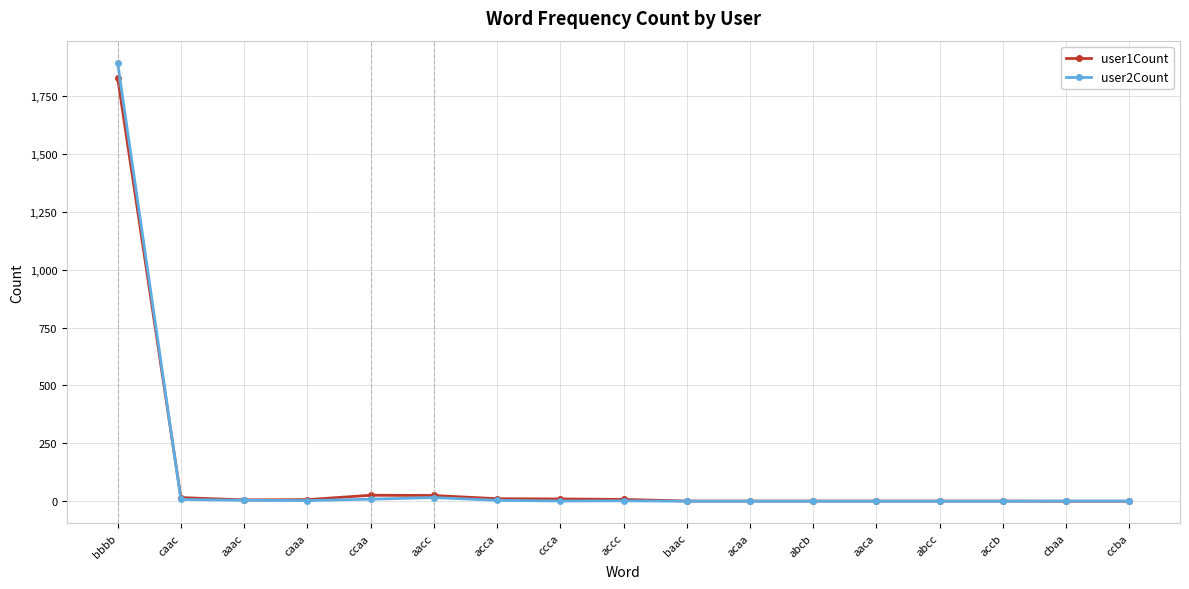

True or false: user1Count has more than 0 interior local peaks.

True